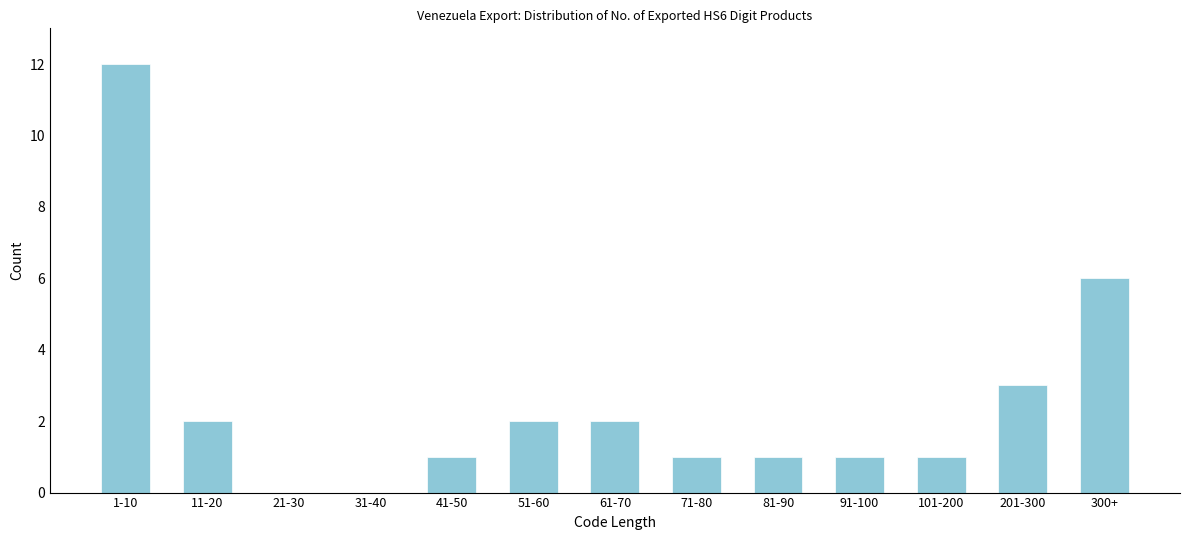

Reading right to left, extract all data points from this chart.

300+=6	201-300=3	101-200=1	91-100=1	81-90=1	71-80=1	61-70=2	51-60=2	41-50=1	31-40=0	21-30=0	11-20=2	1-10=12